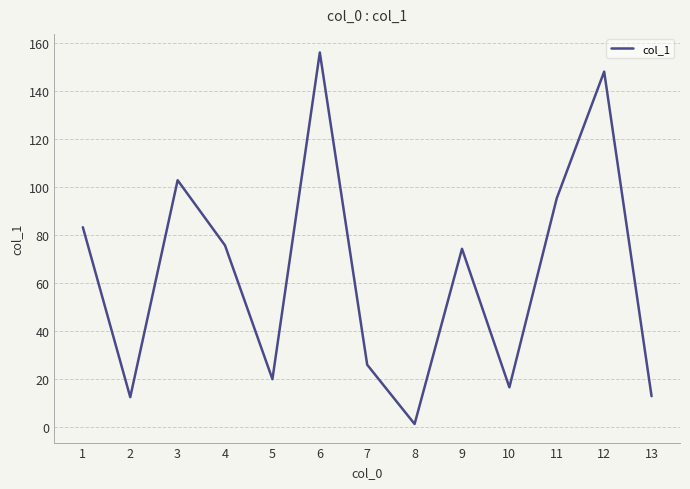

What is the ratio of the value at 9 to the value at 3?

0.7